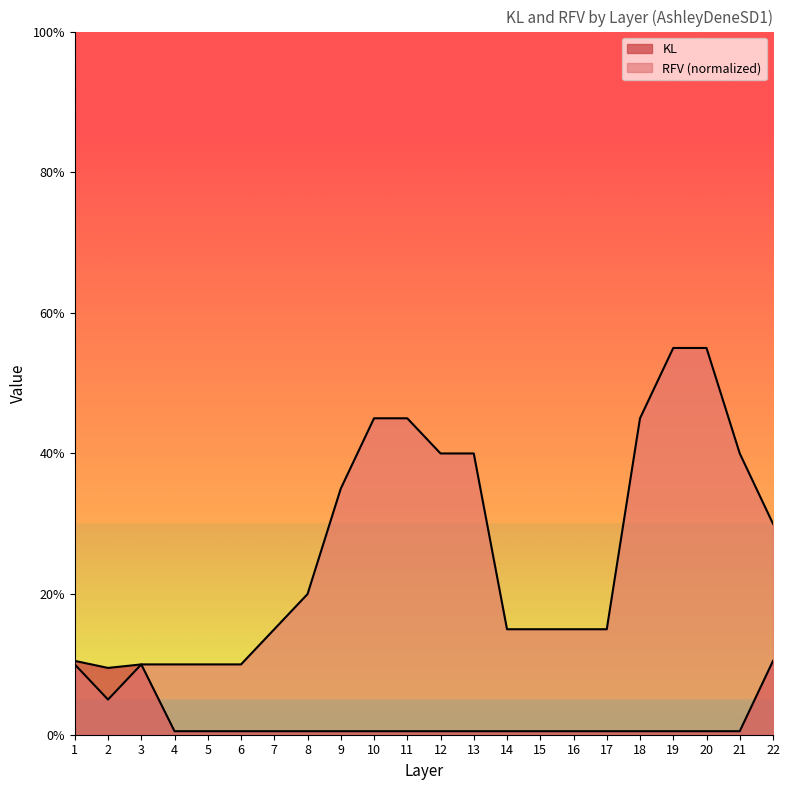

How many lines are shown in the chart?

2